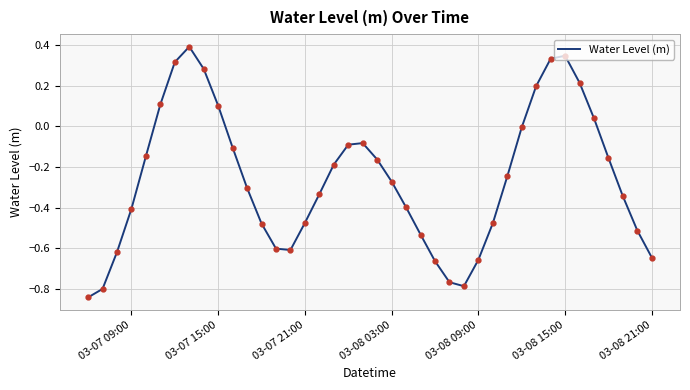

What is the difference between the maximum and minimum values?

1.2